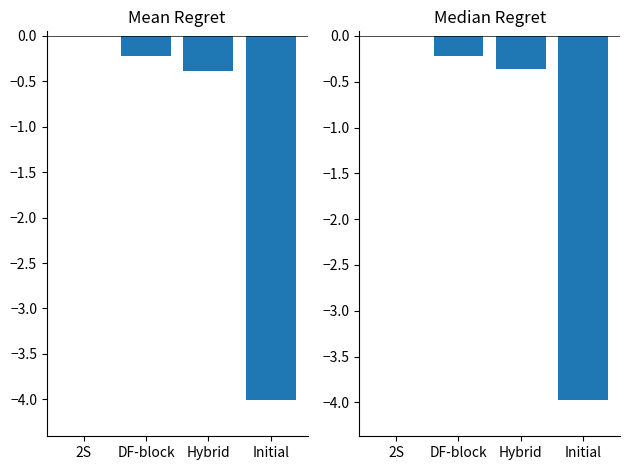

Rank the series by their maximum value, from highest to lowest.

Mean Regret, Median Regret